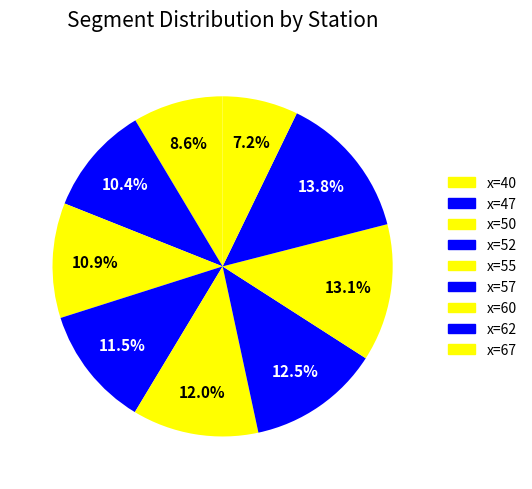

Which slice is the smallest?

x=67